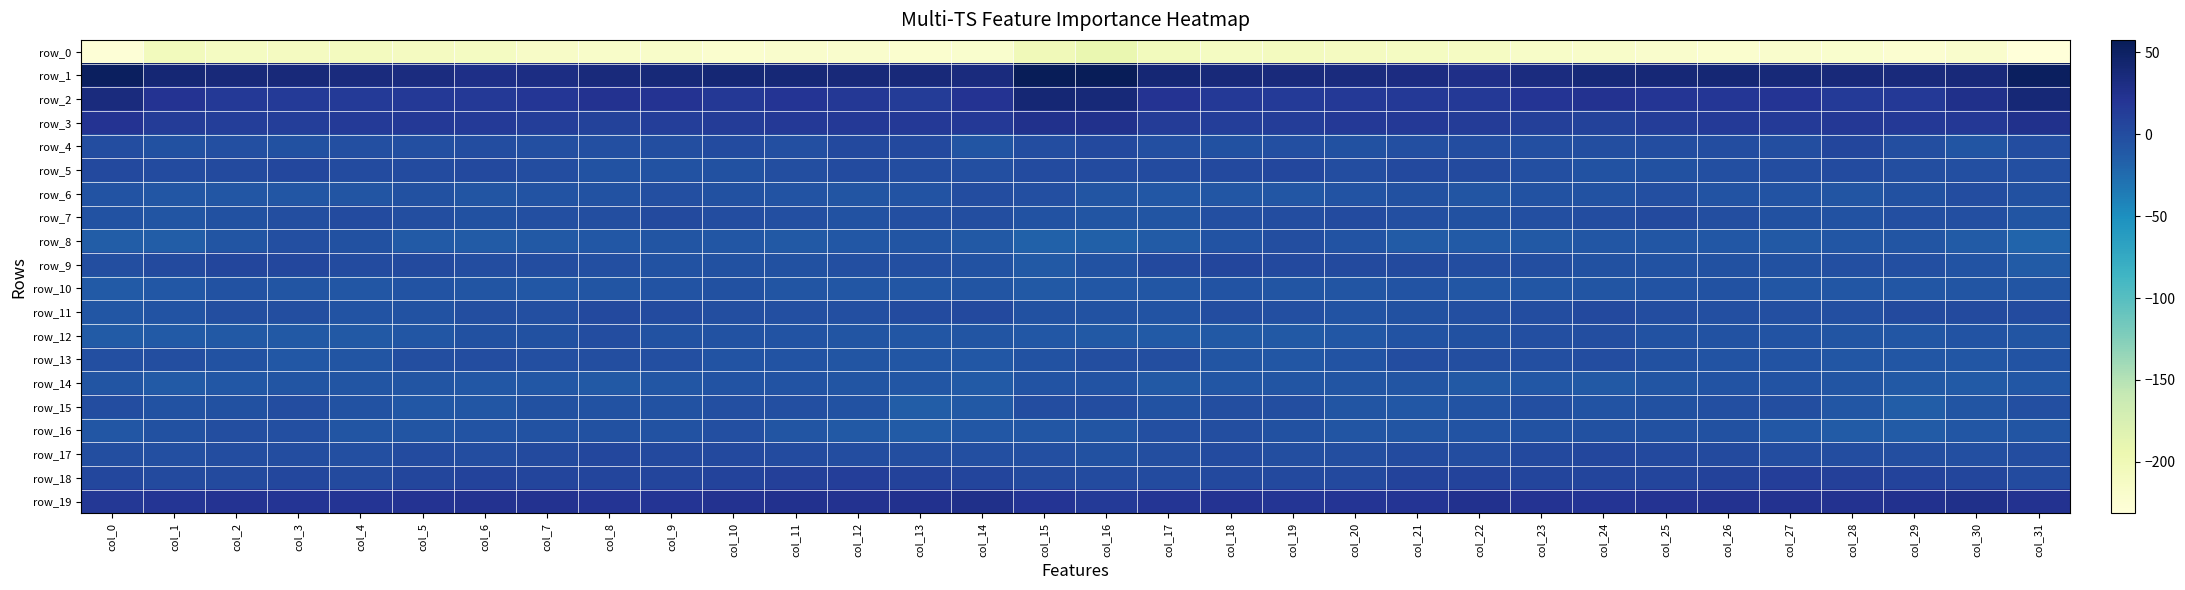

What is the approximate value of row_9 at col_31?

-13.1